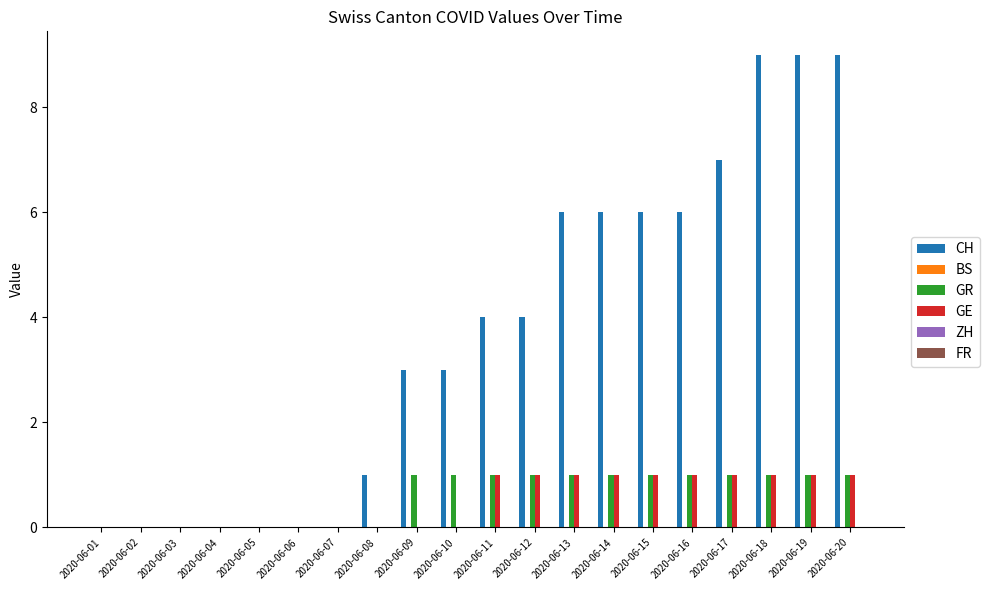

Which series has the largest total across all categories?

CH